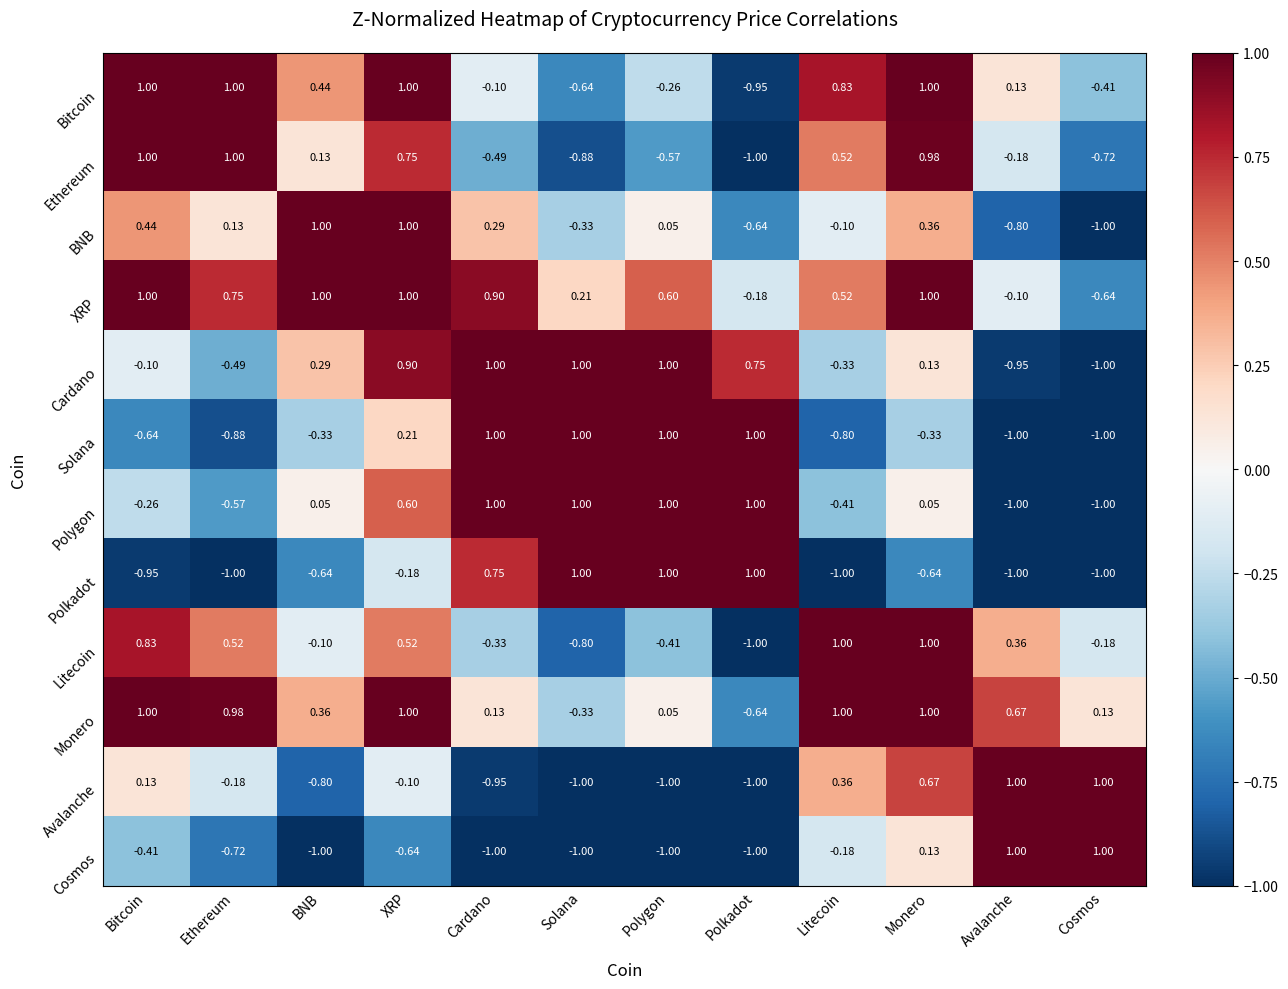

Which series has the largest total across all categories?

XRP